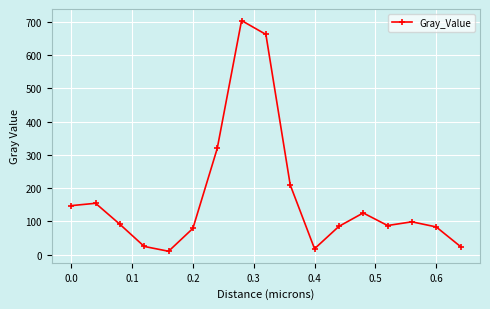

What is the value of the 15th point from the left?

98.9